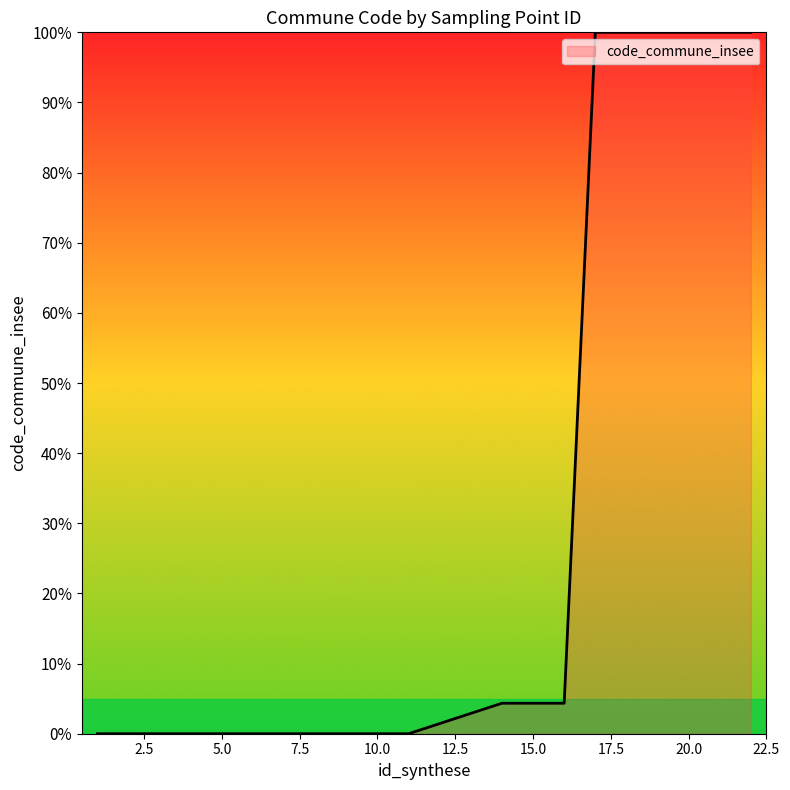

What is the difference between the maximum and minimum values?

100.0